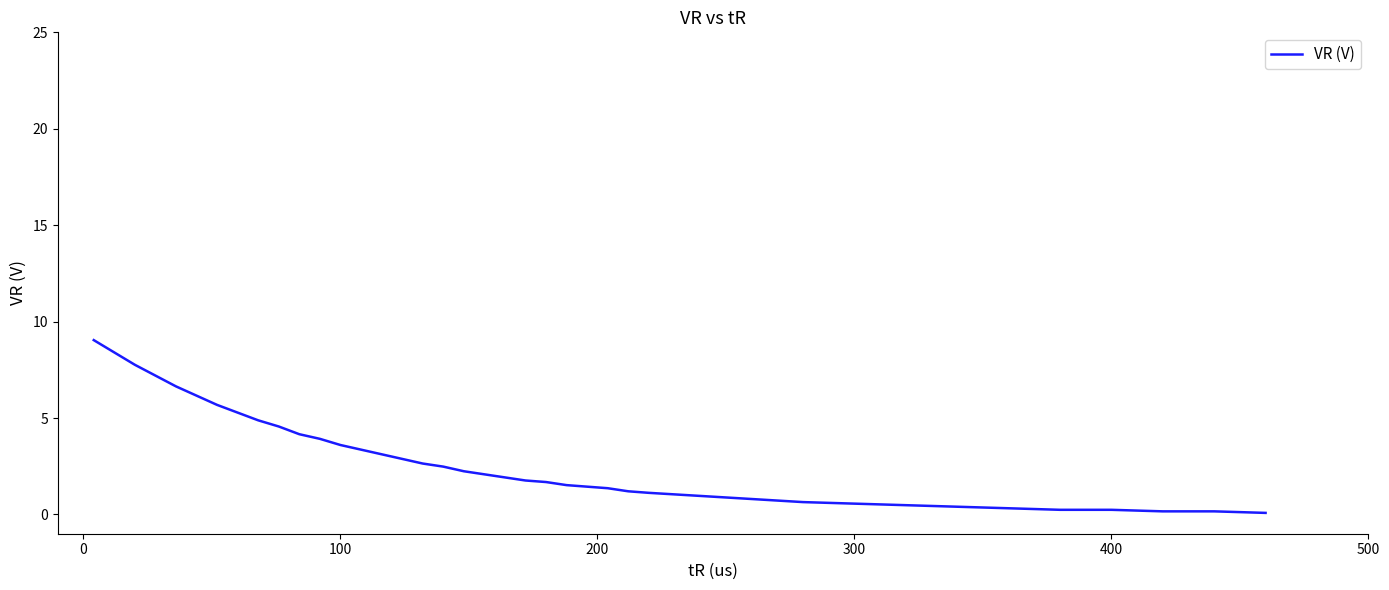

What is the maximum value shown in the chart?

9.0